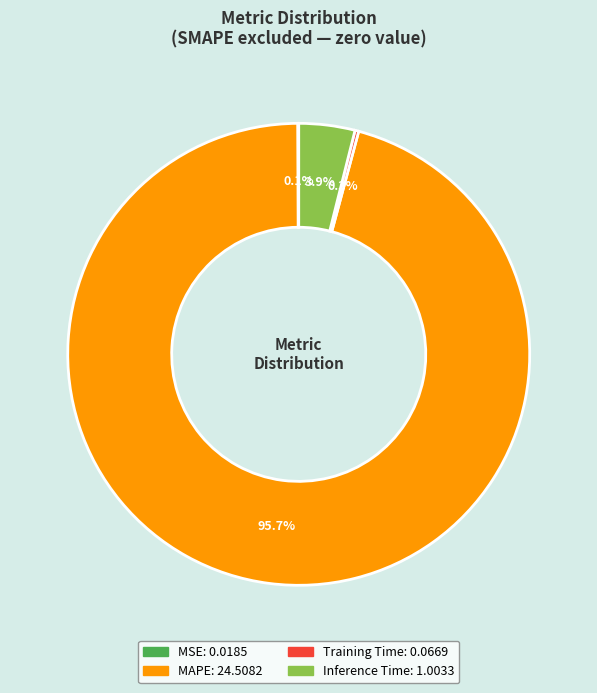

To the nearest percent, what portion does MAPE represent?

96%